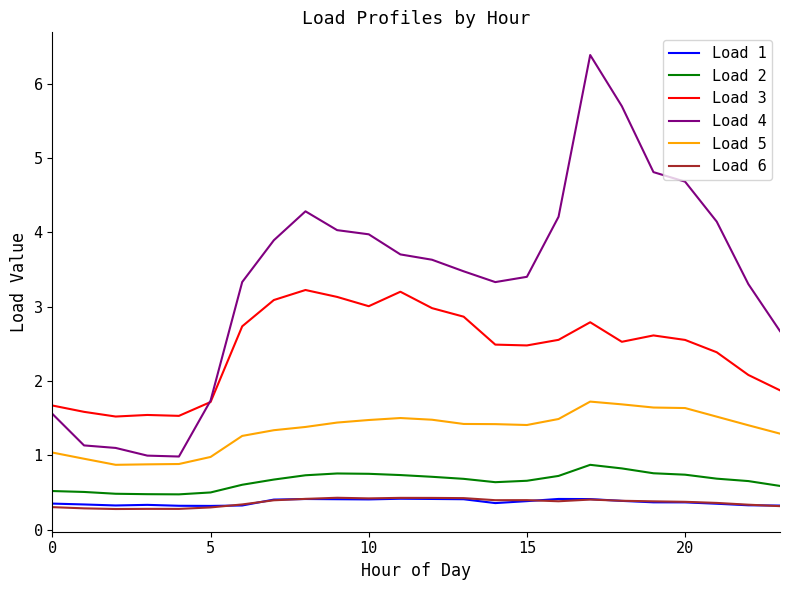

Which series has the widest spread of values?

Load 4